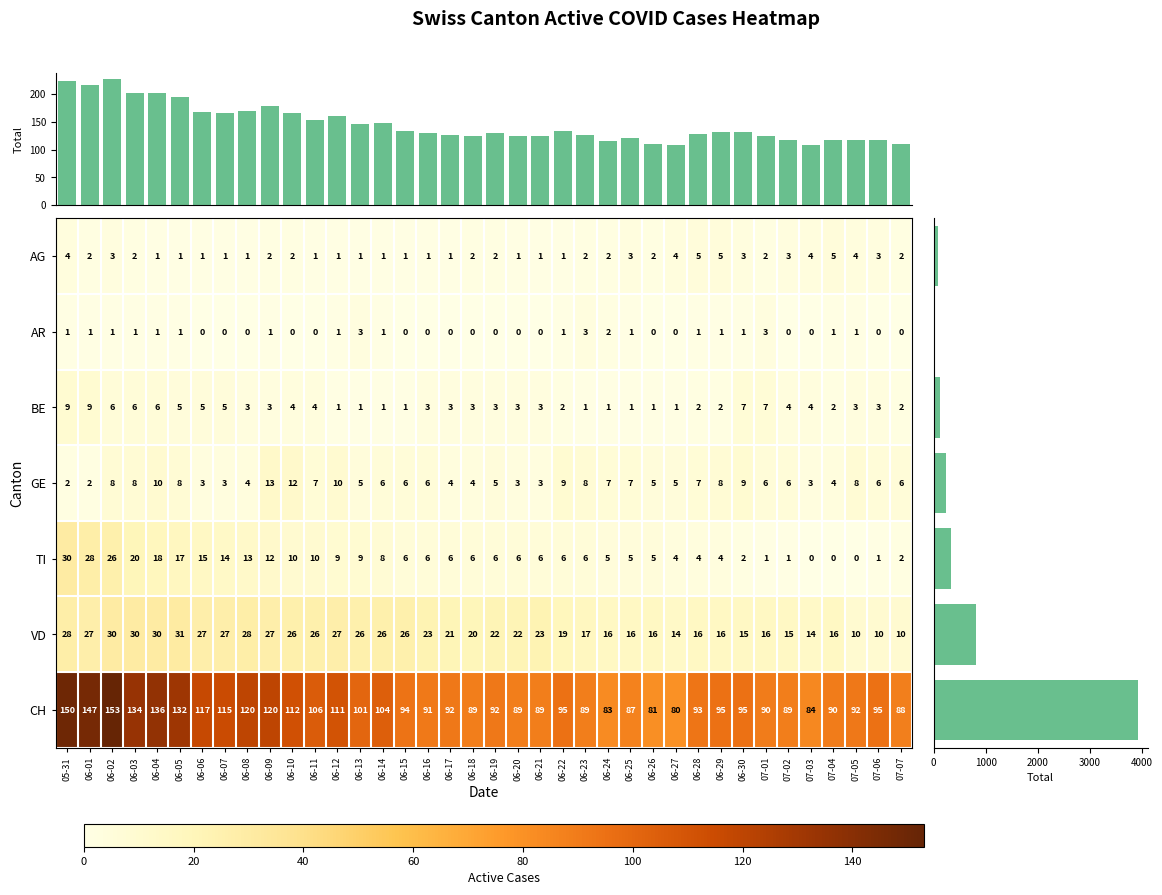

What is the difference between the maximum and second lowest values in the TI series?

30